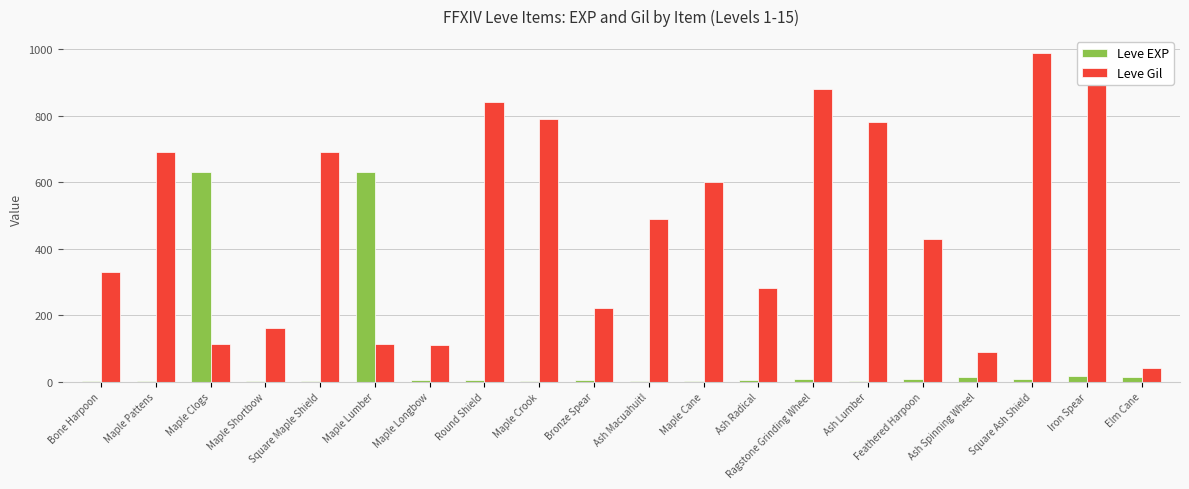

What is the sum of the Leve EXP values at Feathered Harpoon and Maple Clogs?

639